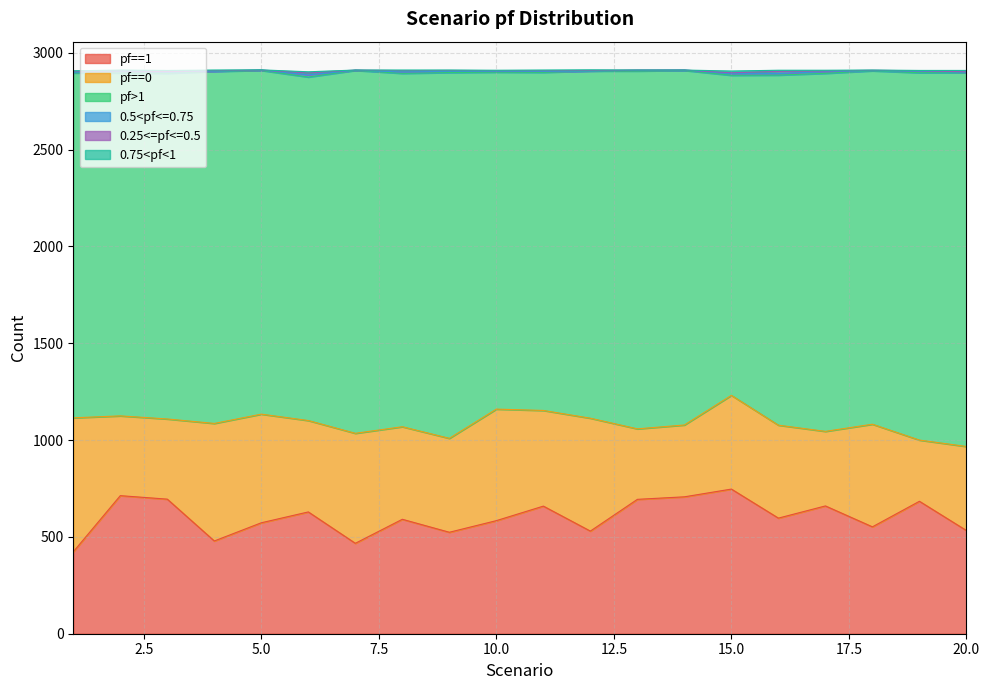

Rank the series by their maximum value, from lowest to highest.

0.75<pf<1, 0.5<pf<=0.75, 0.25<=pf<=0.5, pf==0, pf==1, pf>1